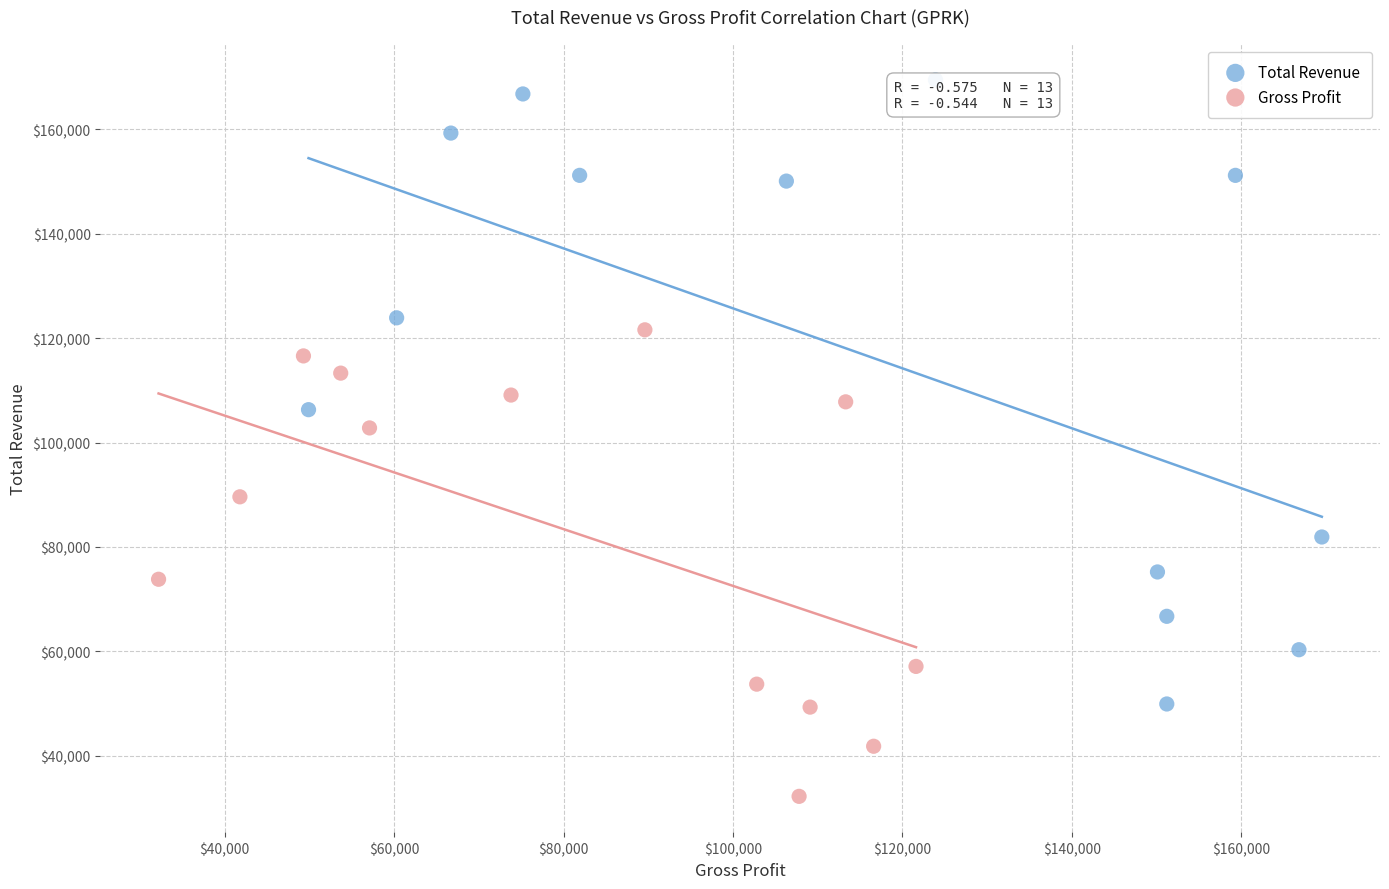

Which series reaches the maximum Y coordinate?

Total Revenue